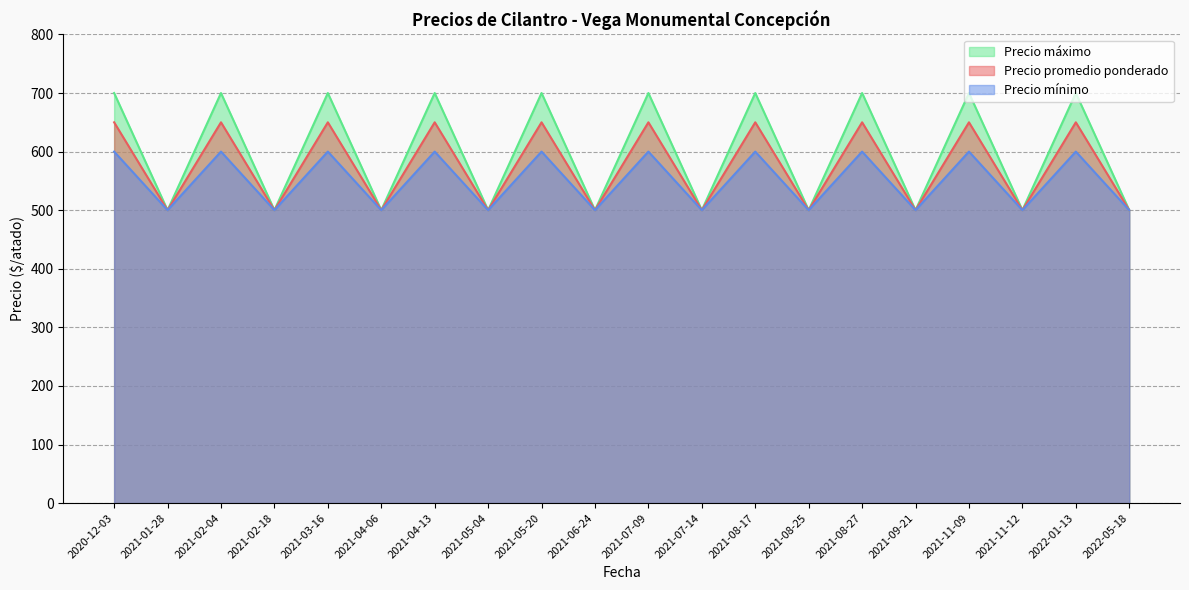

List the series in order of their overall mean, lowest first.

Precio mínimo, Precio promedio ponderado, Precio máximo